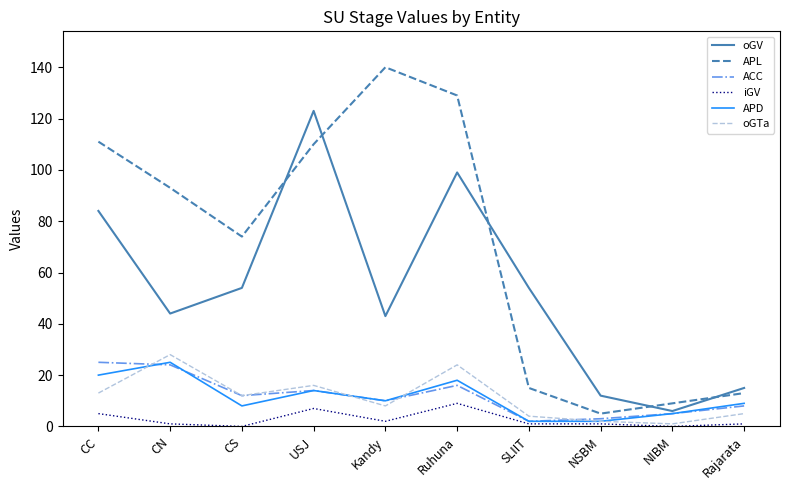

What is the average value of the oGTa series?

11